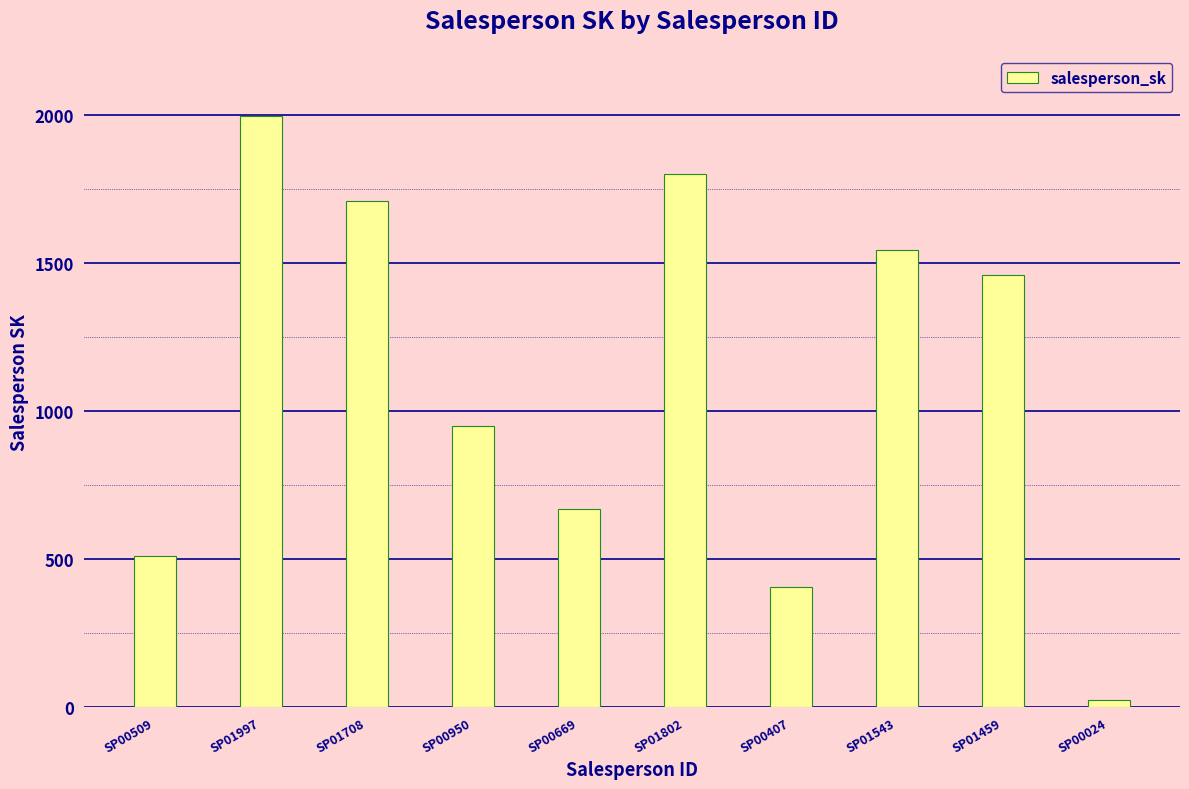

What is the label of the 4th bar from the right?

SP00407